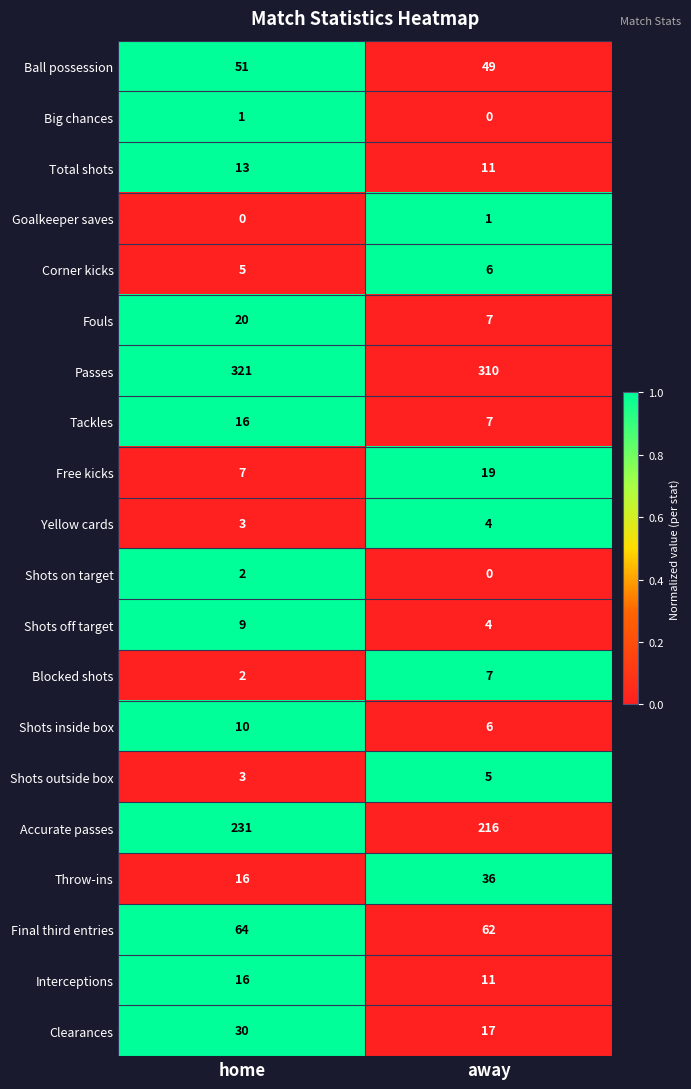

Rank the categories by Ball possession value from lowest to highest.

away, home